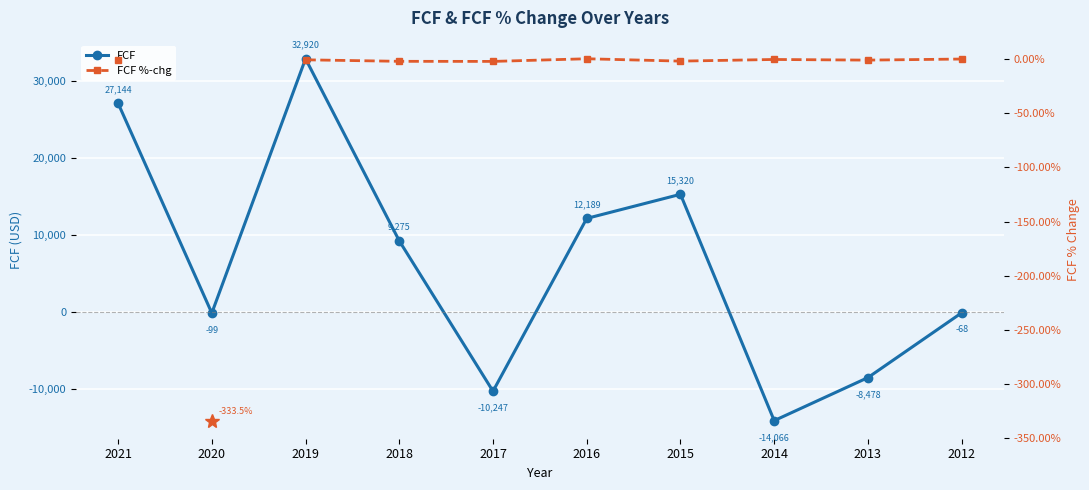

How many values in FCF are below zero?

5